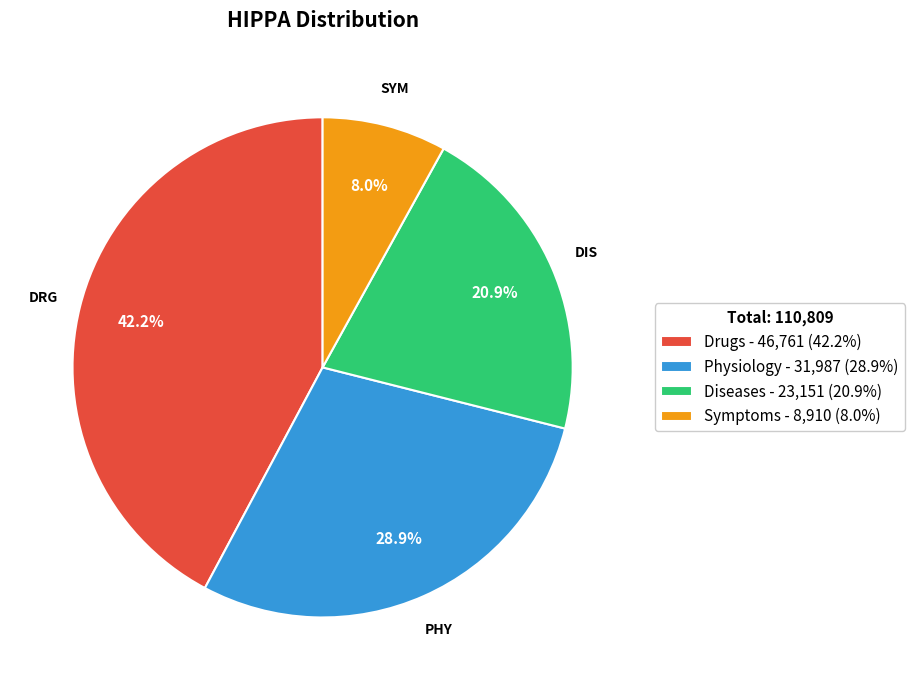

How much of the chart is everything except Physiology?

71.1%